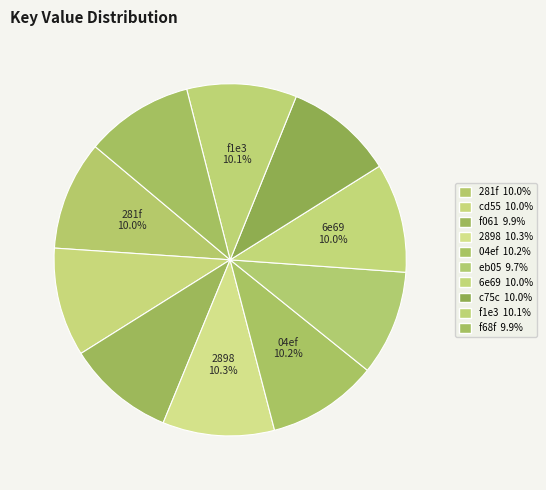

Rank the categories by value from highest to lowest.

2898, 04ef, f1e3, 281f, 6e69, cd55, c75c, f68f, f061, eb05